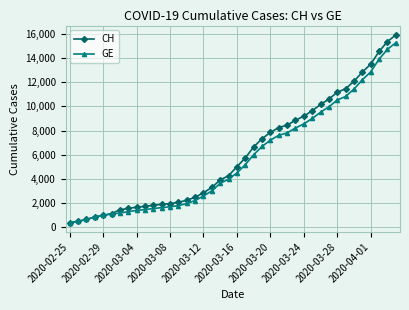

What is the value of the CH point at the 34th from the left?

11467